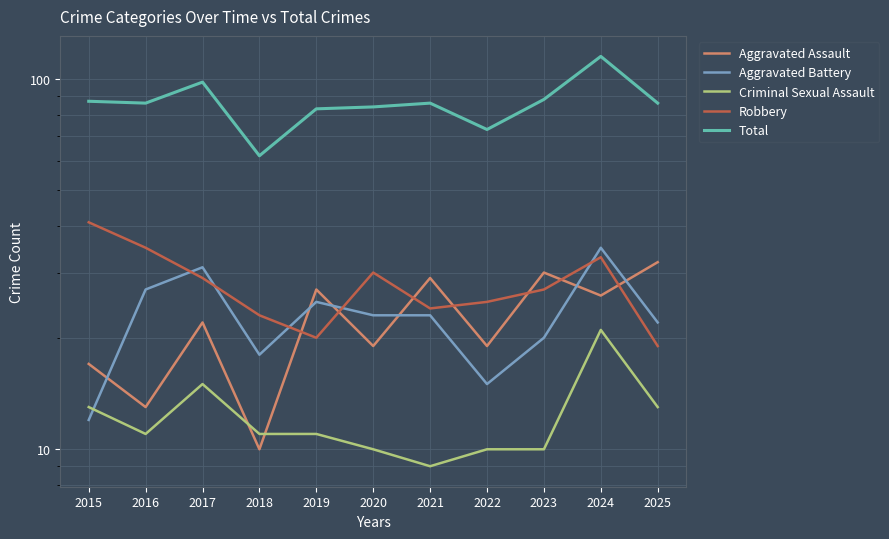

Which has a higher value, 2017 or 2019?

2019